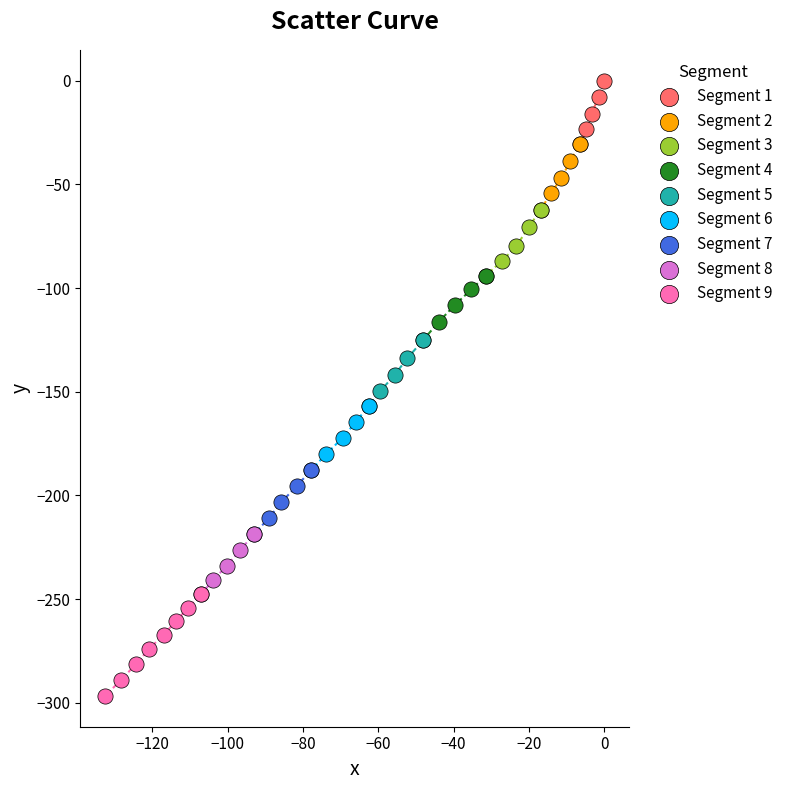

Which series has the largest Y range (max minus min)?

Segment 9